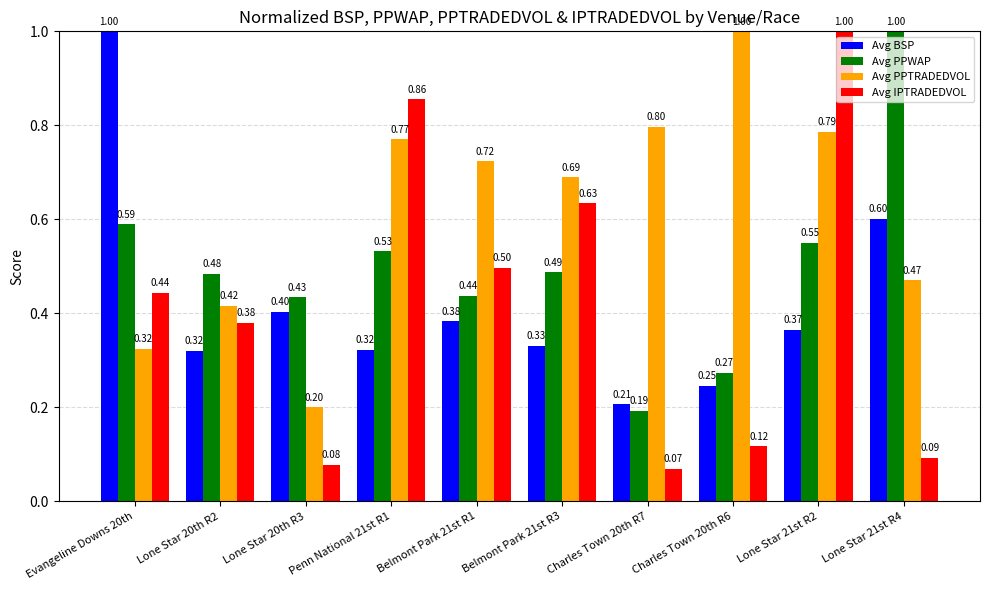

What position from the right is Lone Star 20th R3?

8